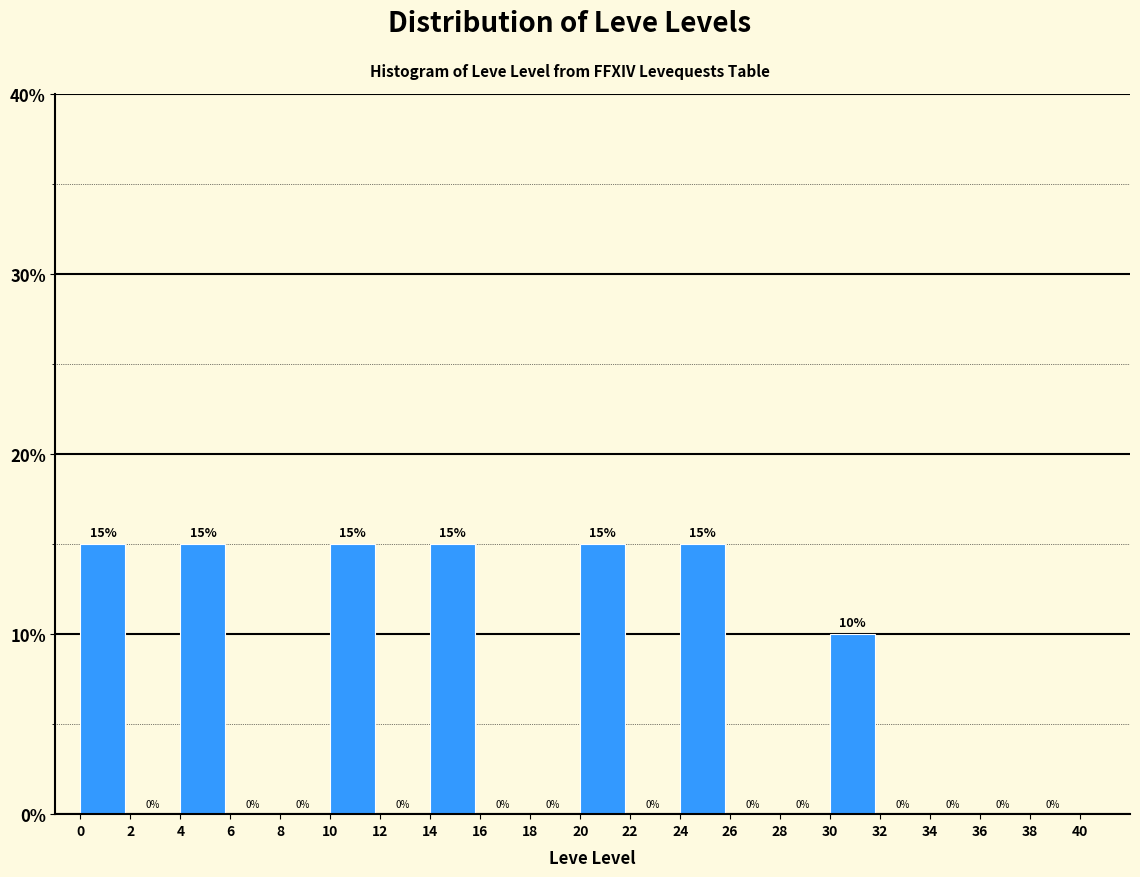

Reading left to right, list every bar in this chart as the range it spans on the x-axis followed by its height.

0 to 2: 15
2 to 4: 0
4 to 6: 15
6 to 8: 0
8 to 10: 0
10 to 12: 15
12 to 14: 0
14 to 16: 15
16 to 18: 0
18 to 20: 0
20 to 22: 15
22 to 24: 0
24 to 26: 15
26 to 28: 0
28 to 30: 0
30 to 32: 10
32 to 34: 0
34 to 36: 0
36 to 38: 0
38 to 40: 0